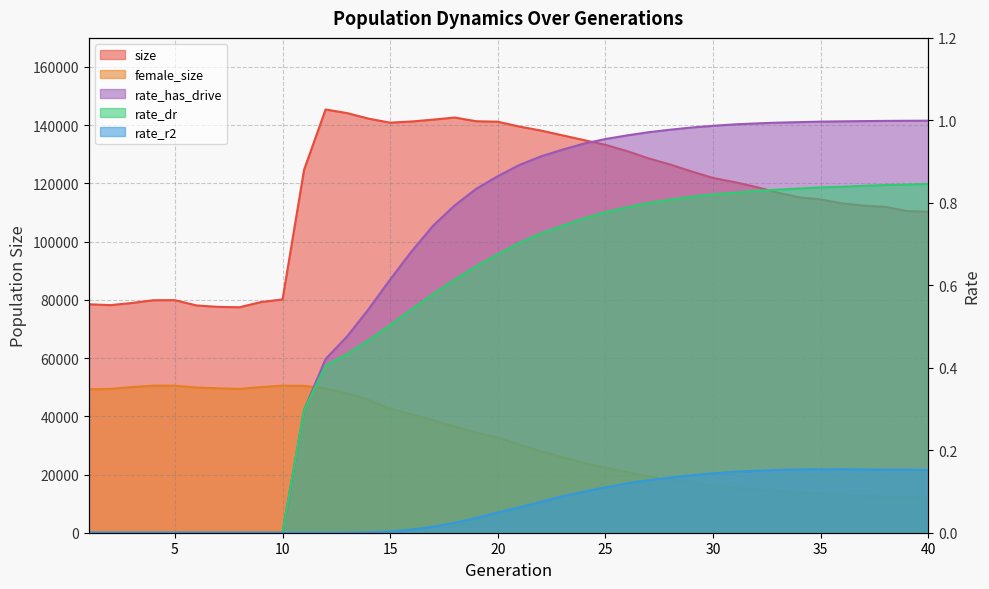

How many lines are shown in the chart?

5